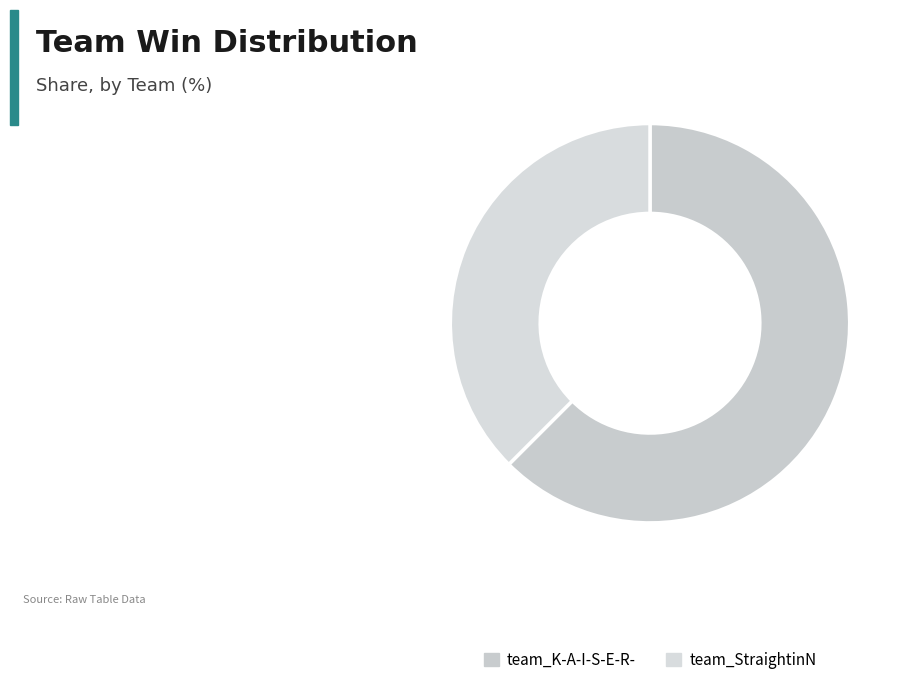

Does team_StraightinN account for over 50% of the chart?

No